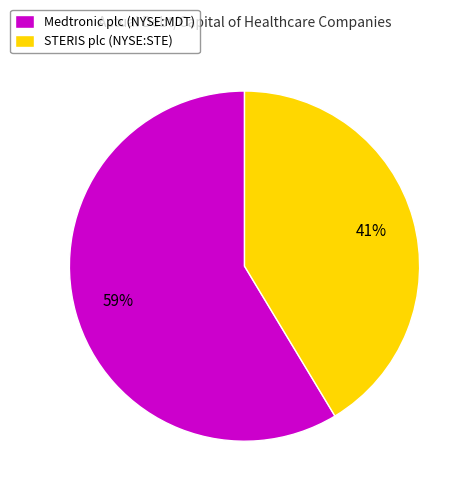

Combined, do STERIS plc (NYSE:STE) and Medtronic plc (NYSE:MDT) account for over 50%?

Yes